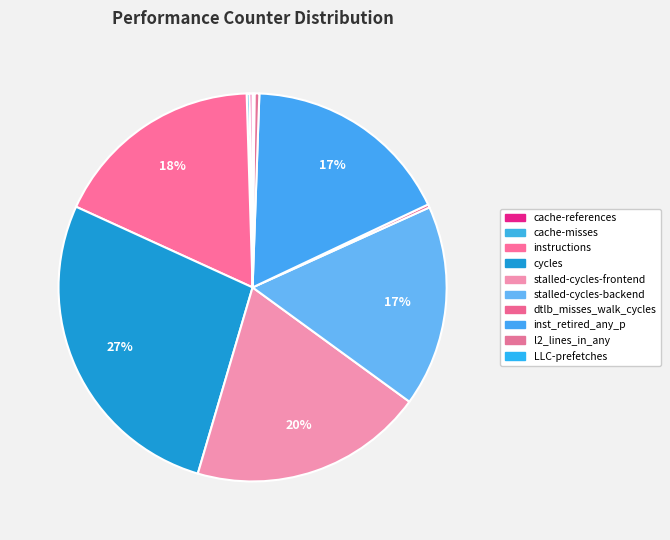

To the nearest percent, what percentage of the pie is stalled-cycles-backend?

17%